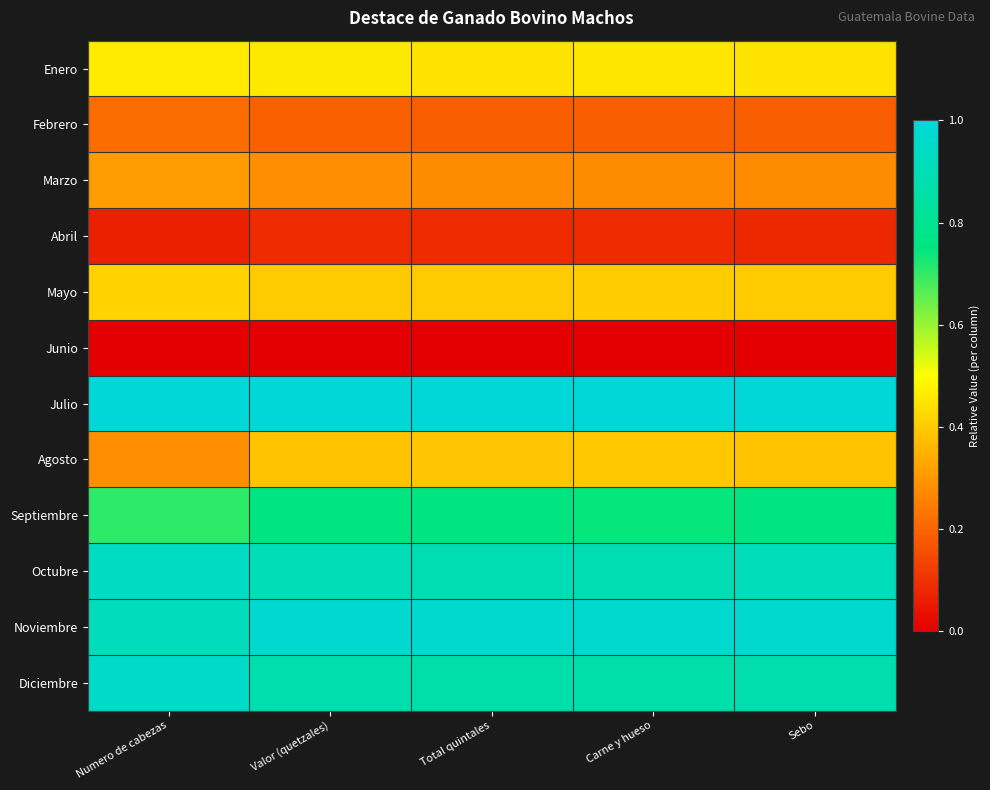

At how many categories does at least one series exceed 0?

5